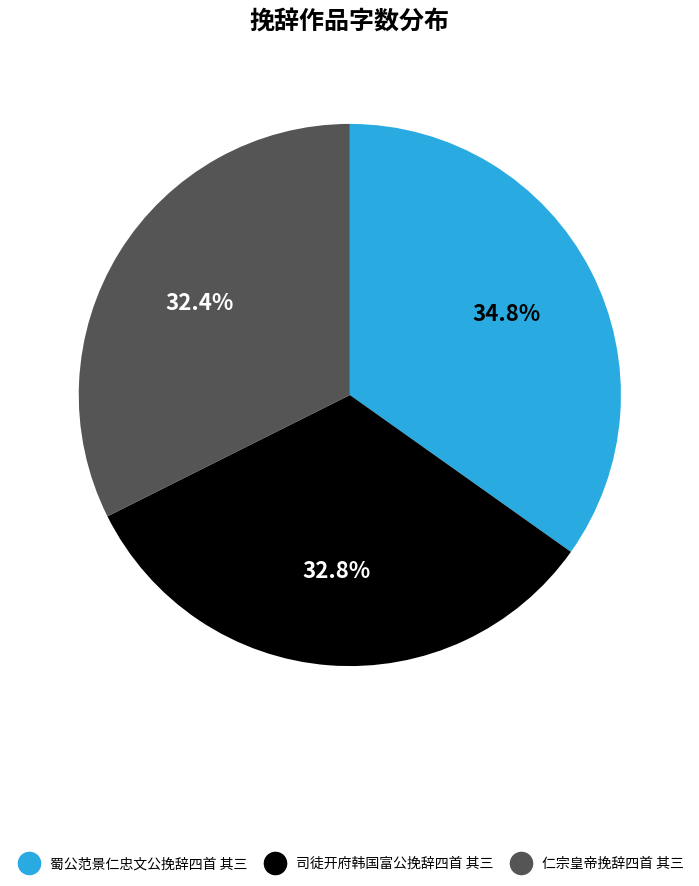

Is it true that 蜀公范景仁忠文公挽辞四首 其三 is 35% of the pie?

True